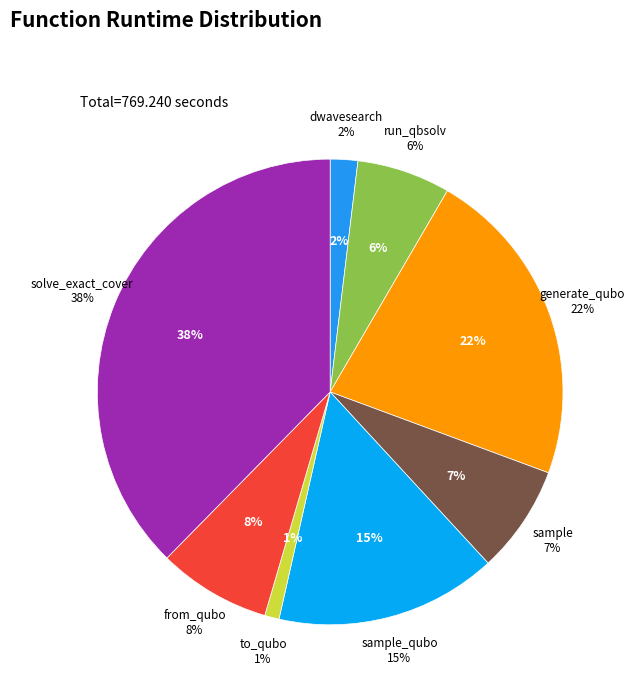

How many segments does this pie chart have?

8